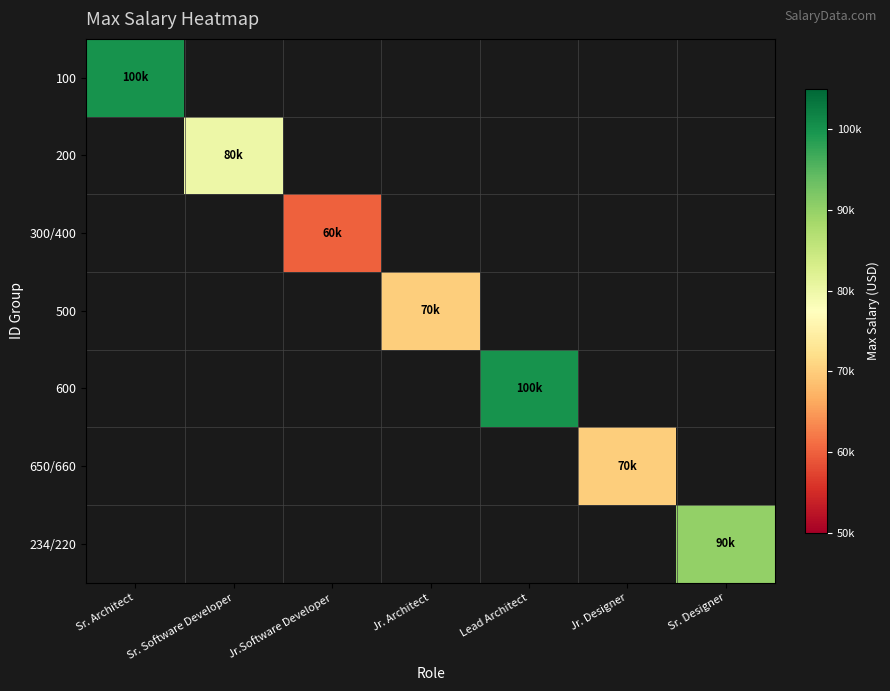

Which series has the largest range (max minus min)?

100